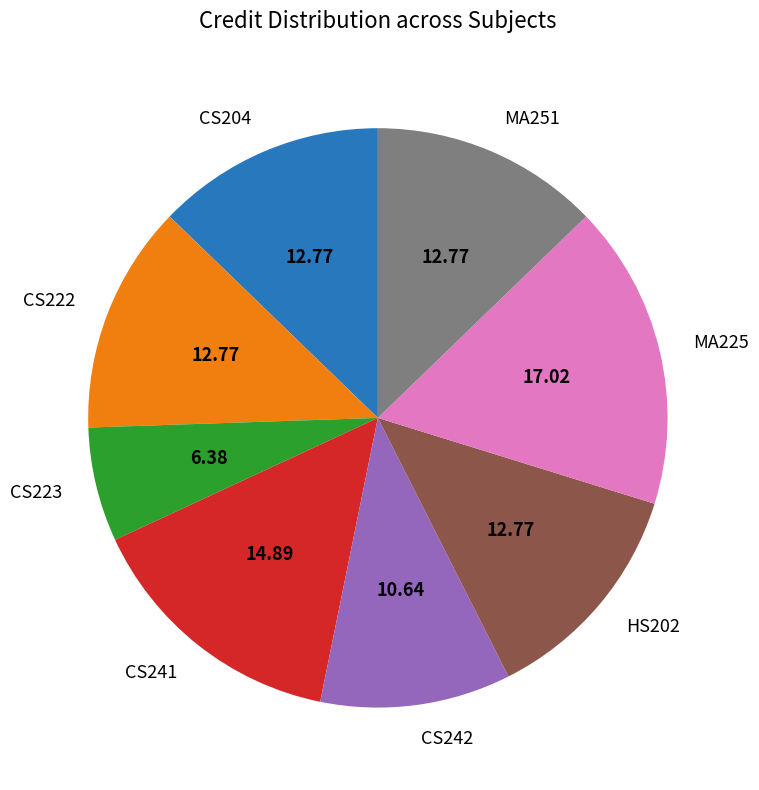

Is there a majority slice in this chart?

No